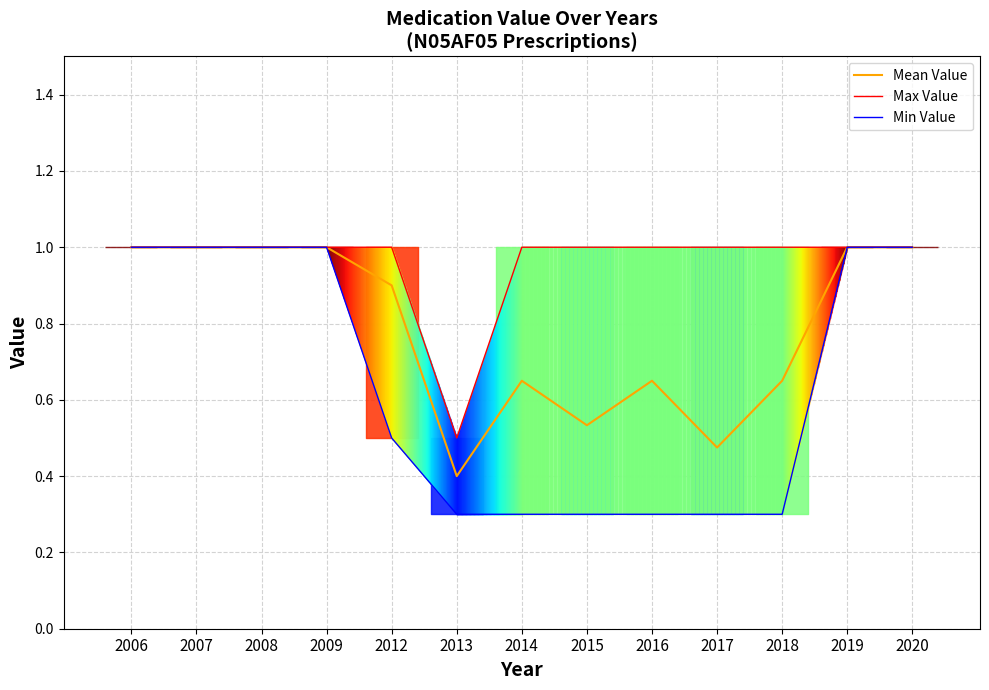

At which label is Min Value closest to 0?

2015